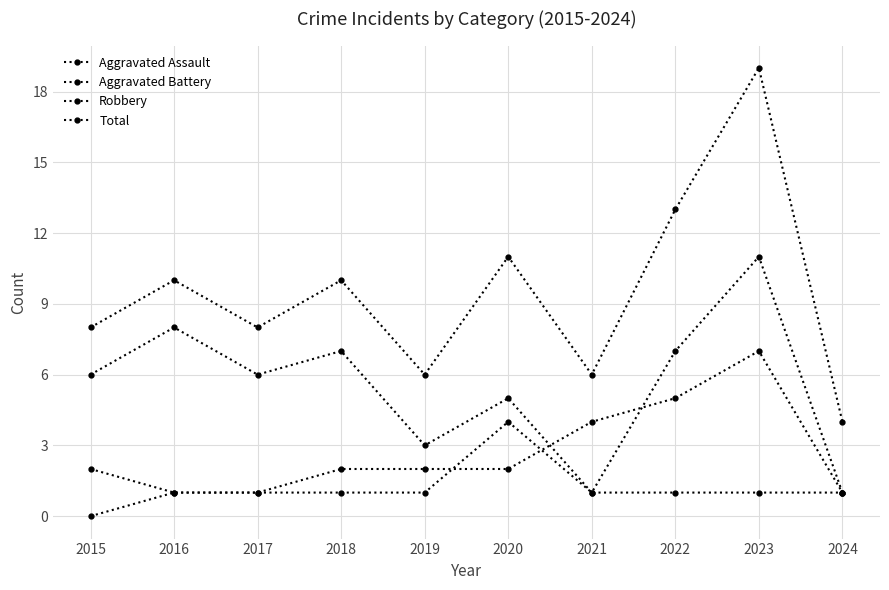

The value of Total at 2017 is 8. True or false?

True